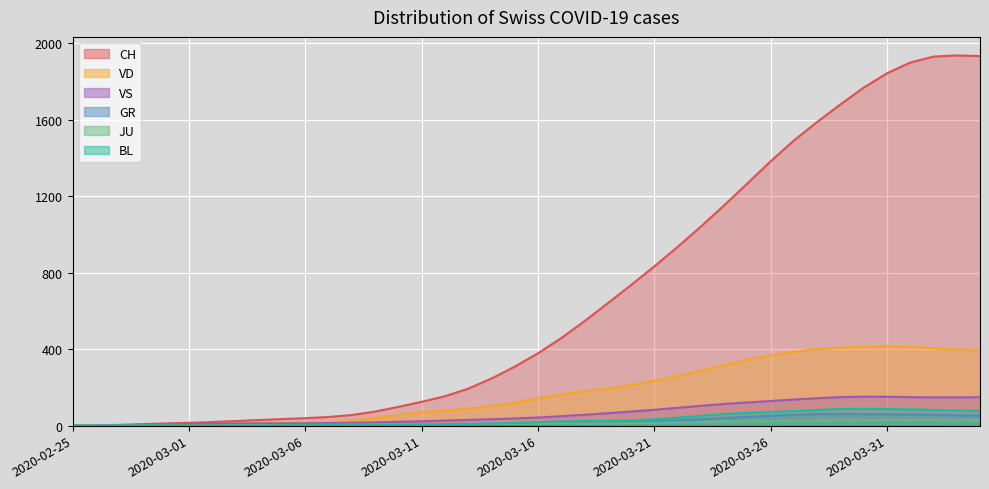

True or false: CH and BL cross at least once.

False